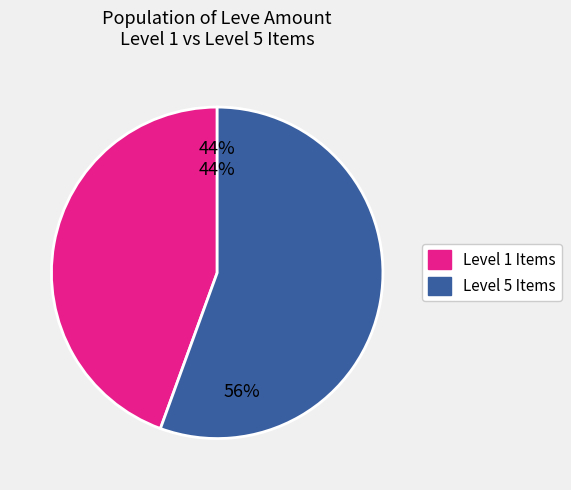

The Hempen Shepherd's Tunic slice represents 1% of the pie. True or false?

False